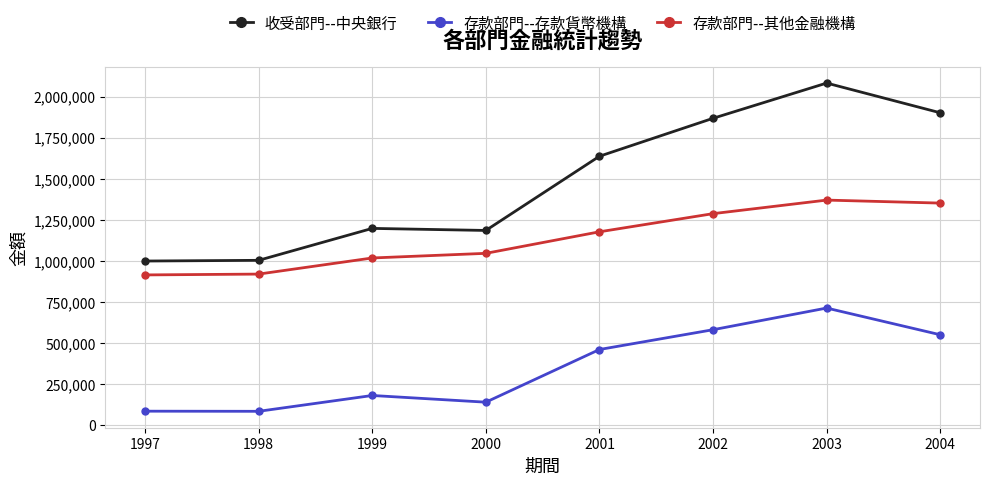

True or false: 收受部門--中央銀行 and 存款部門--存款貨幣機構 cross at least once.

False